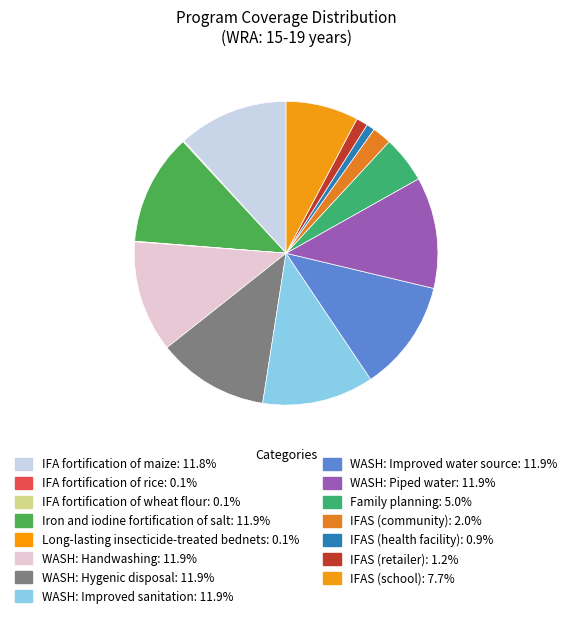

Does Long-lasting insecticide-treated bednets represent more than half of the total?

No